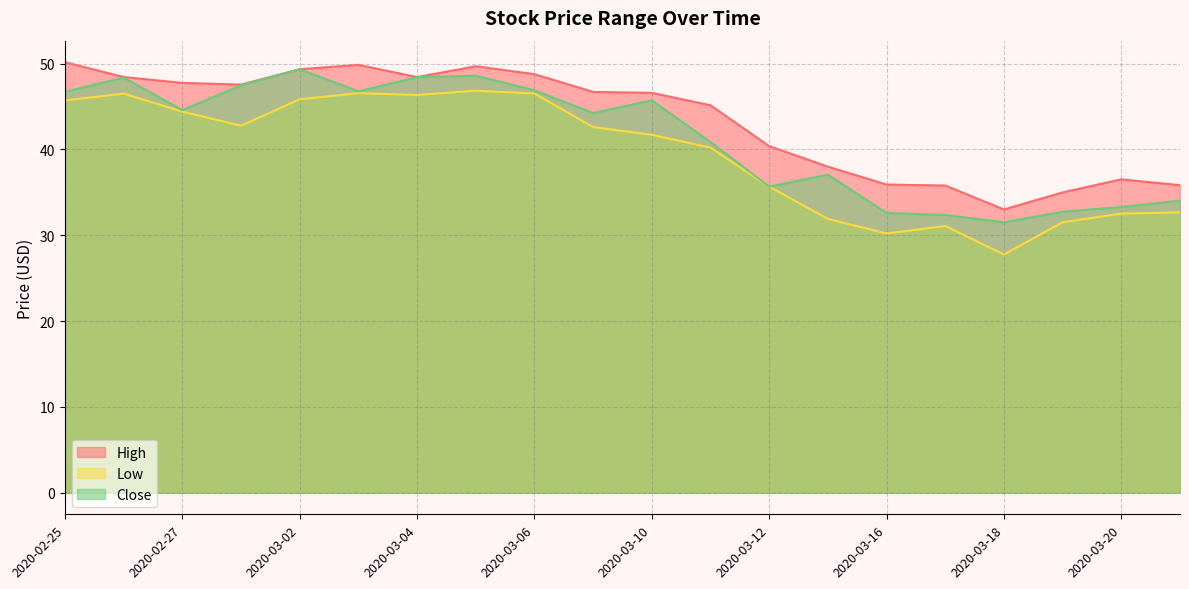

What is the average value of the Close series?

41.4